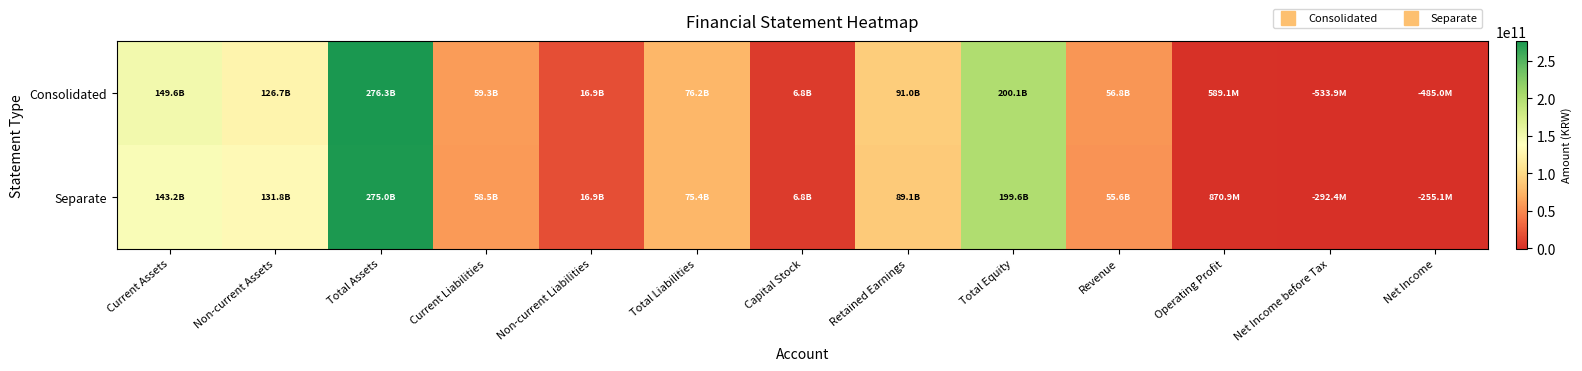

Which series has the largest total across all categories?

Consolidated